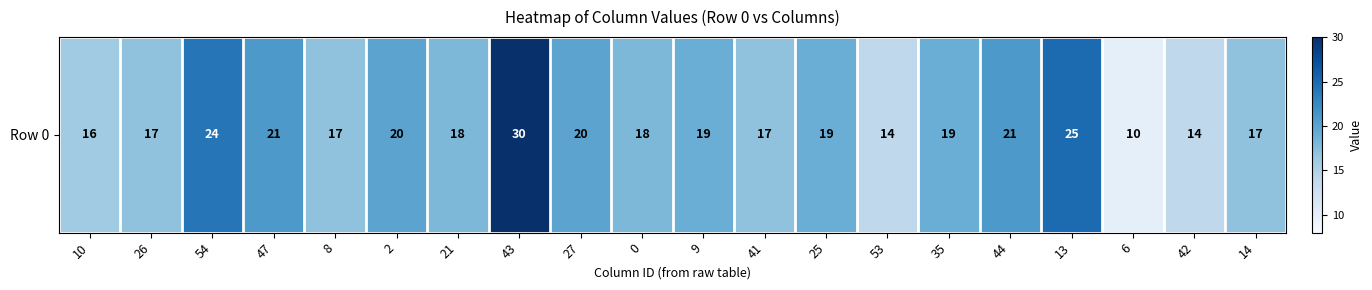

Rank the categories by value from lowest to highest.

6, 53, 42, 10, 26, 8, 41, 14, 21, 0, 9, 25, 35, 2, 27, 47, 44, 54, 13, 43